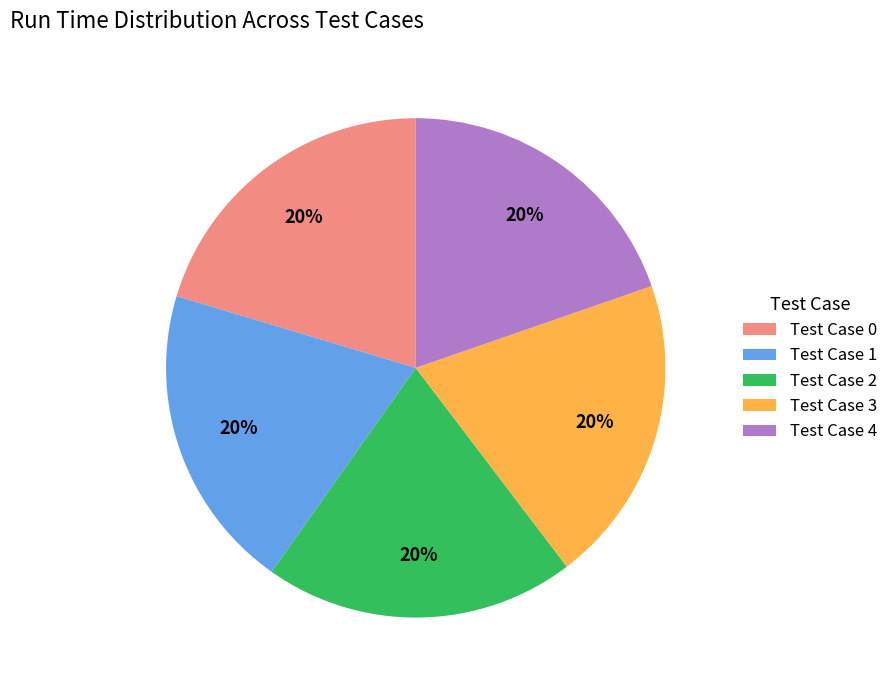

To the nearest percent, what percentage of the pie is Test Case 1?

20%